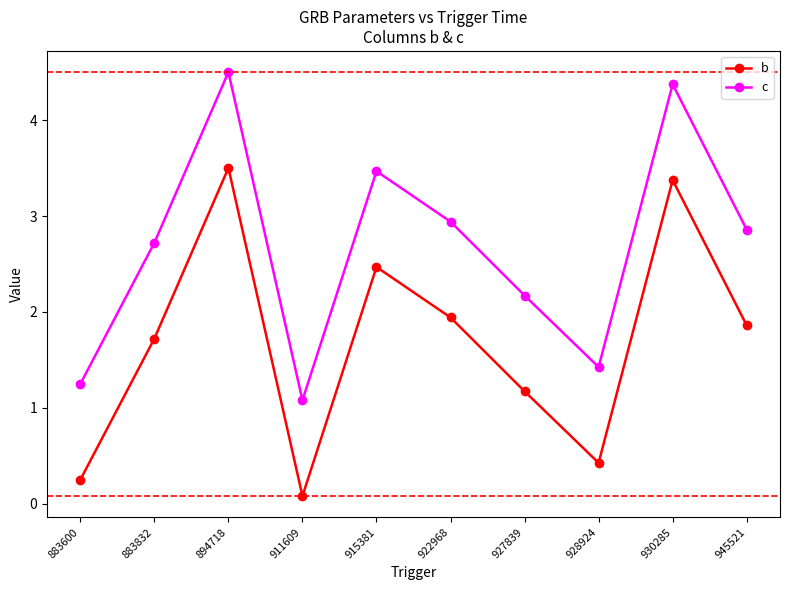

How many values in the b series are below 1?

3